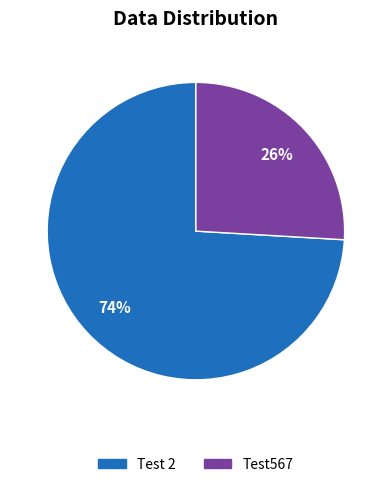

To the nearest percent, what is the difference between the largest and smallest slice percentages?

48%